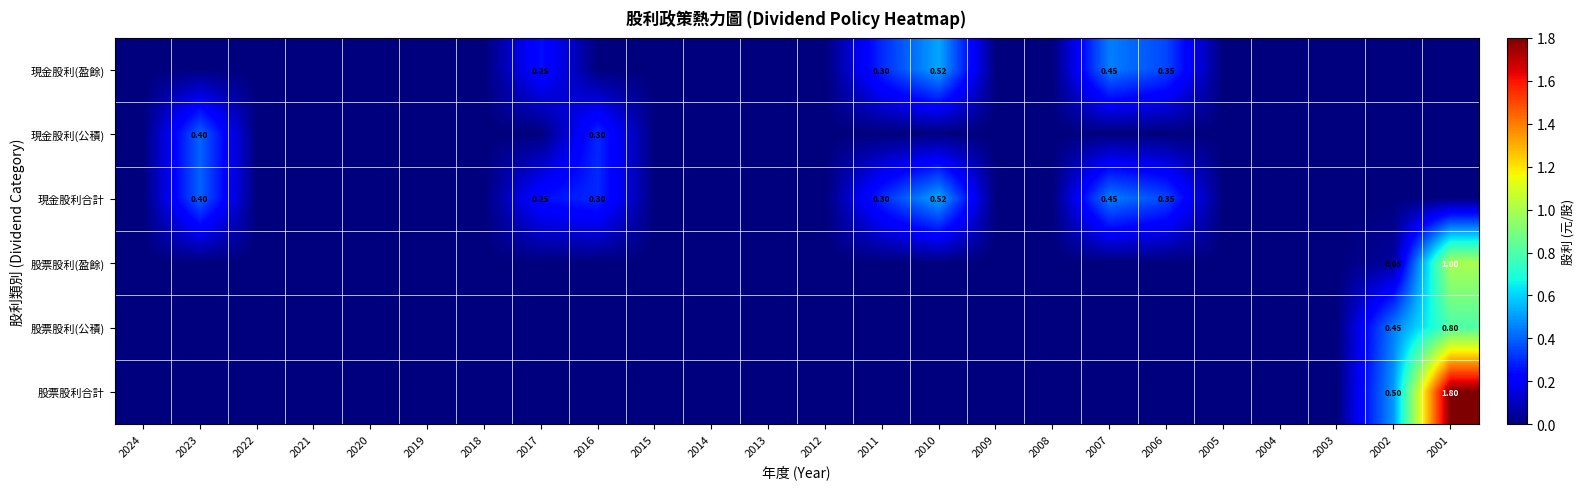

How many positive values does the 股票股利(公積) series have?

2